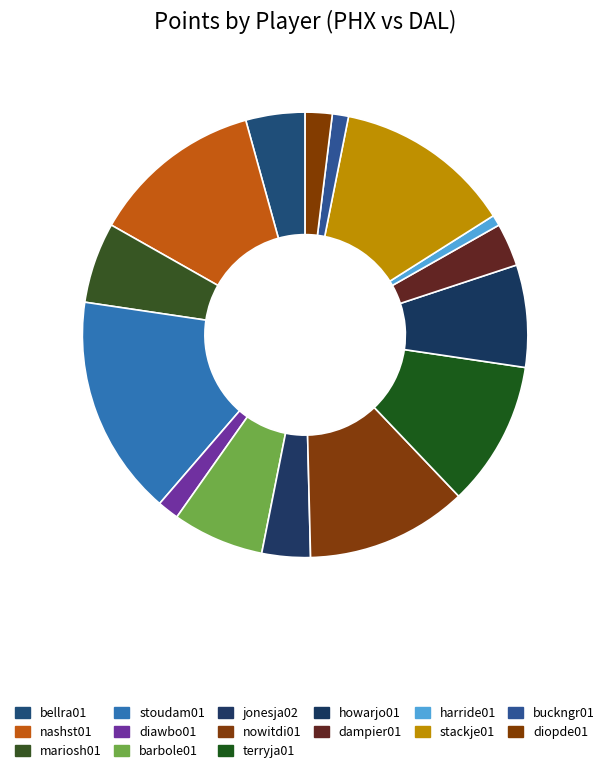

Count the number of slices in the pie.

15